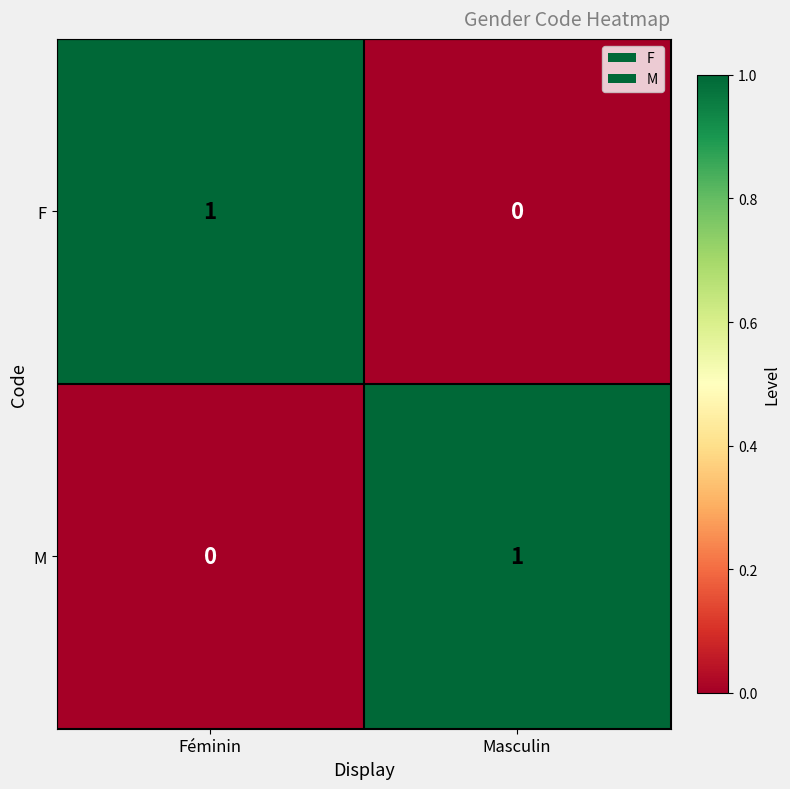

What is the greatest value displayed?

1